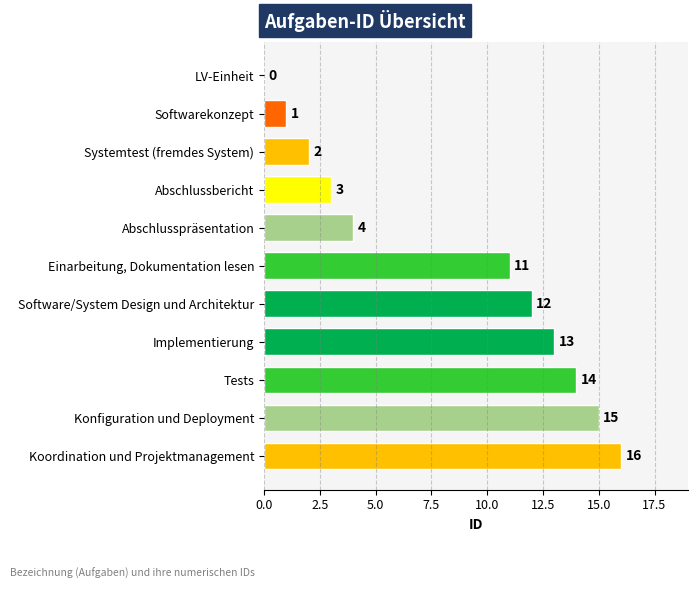

Count the number of data series in this chart.

1